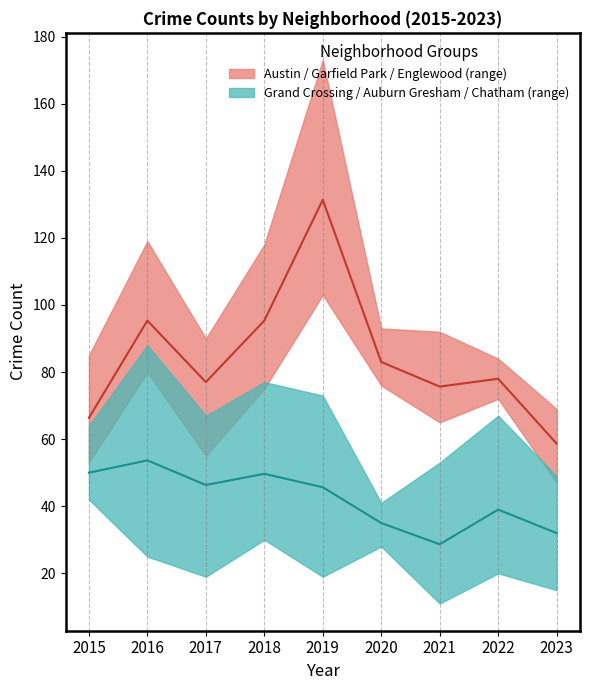

What is the maximum value shown in the chart?

173